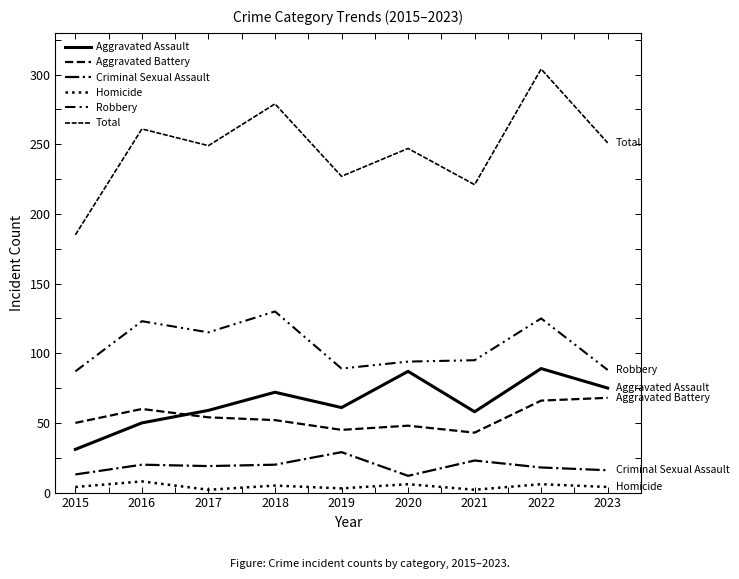

Is the value of Homicide at 2022 greater than the value of Criminal Sexual Assault at 2016?

No